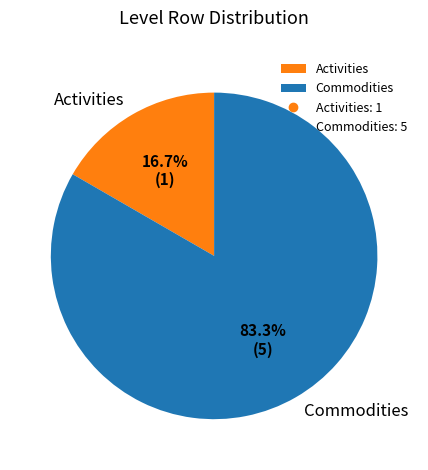

Is there a majority slice in this chart?

Yes